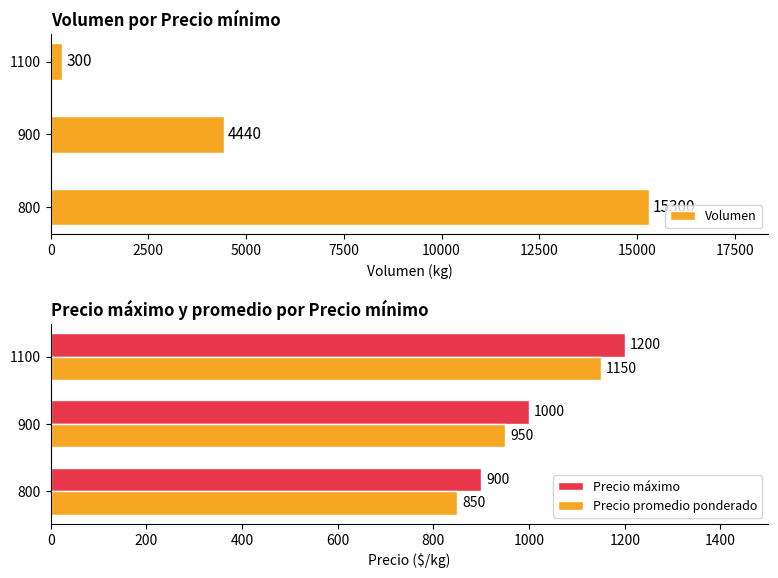

Does the chart contain any negative values?

No